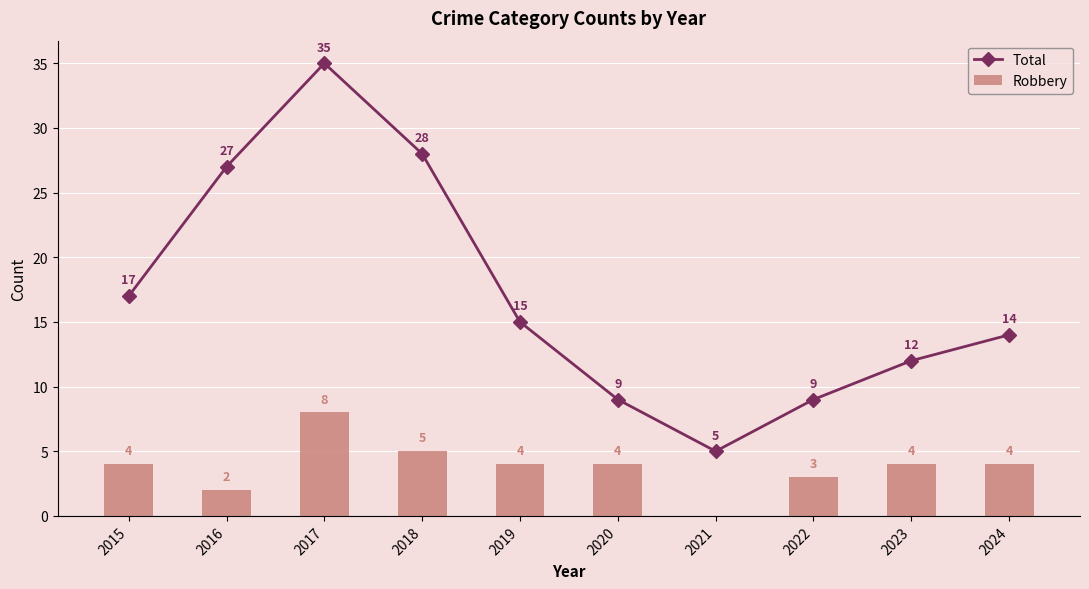

How many values in the Total series are below 15?

5